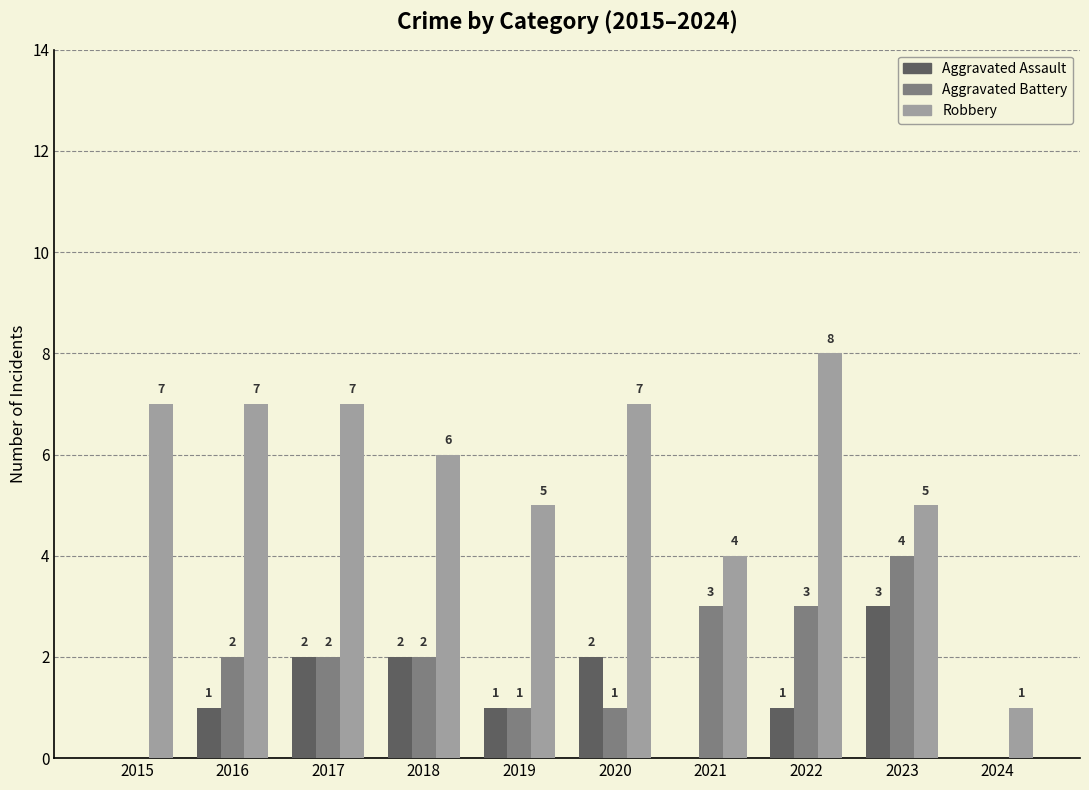

What is the difference between the Aggravated Battery values at 2018 and 2020?

1